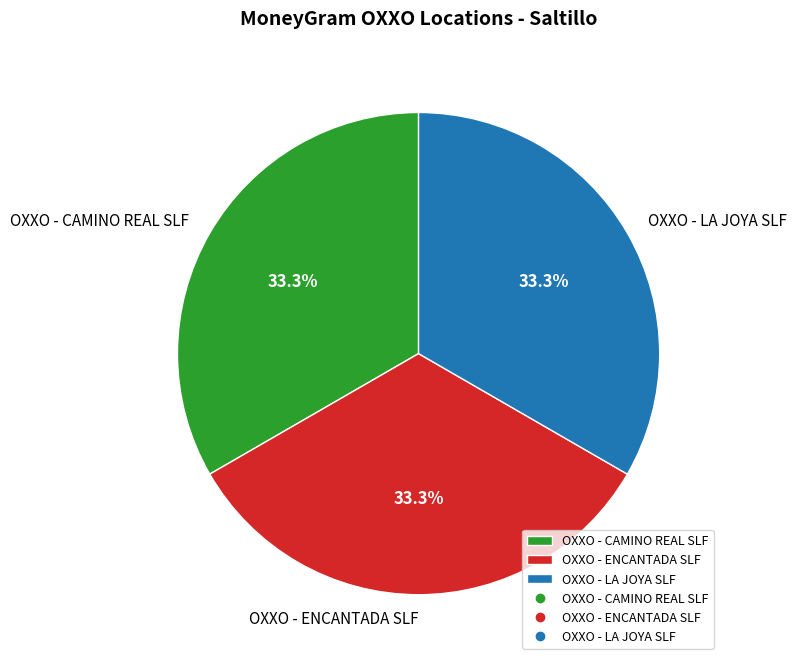

What is the total percentage of OXXO - CAMINO REAL SLF and OXXO - LA JOYA SLF?

66.7%